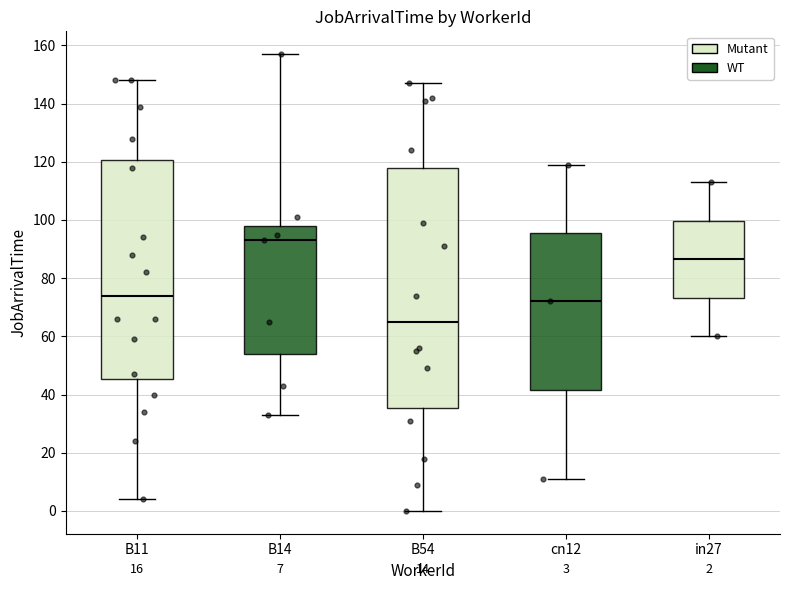

Which box's median line is the lowest?

B54